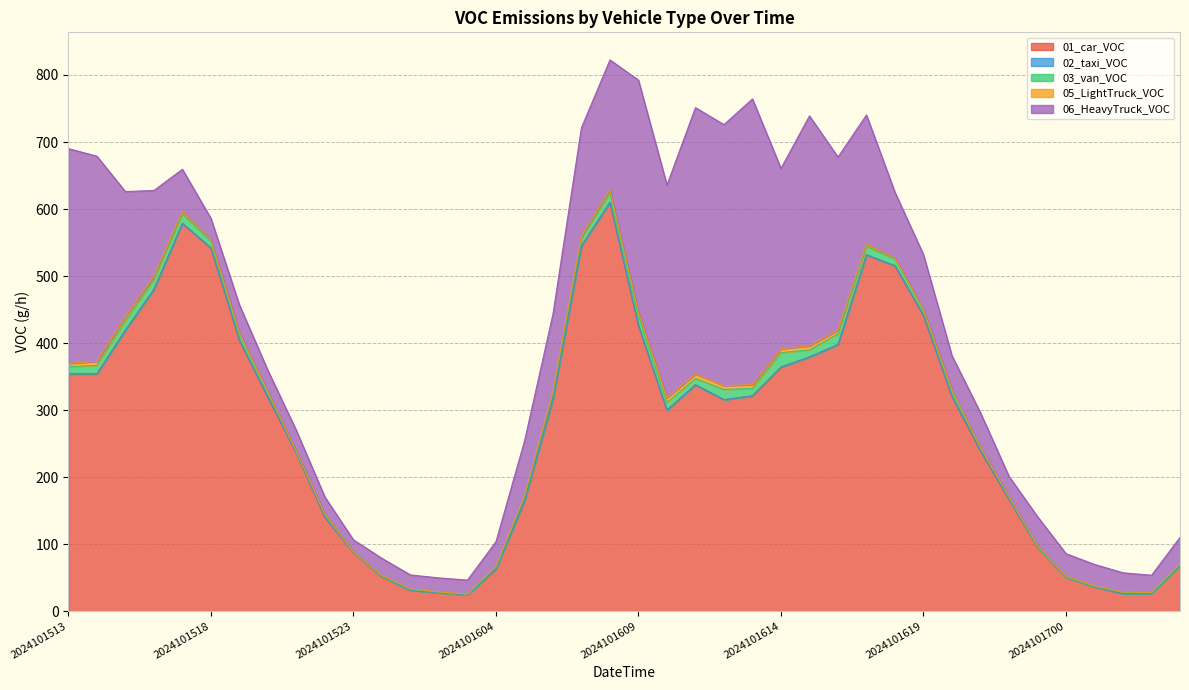

At which category is the sum across all series the highest?

2024101608